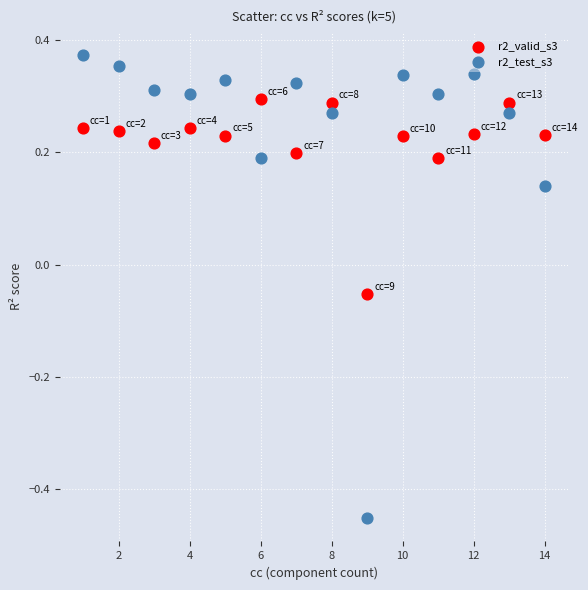

Across all data points, what is the range of Y values (max minus min)?

0.8